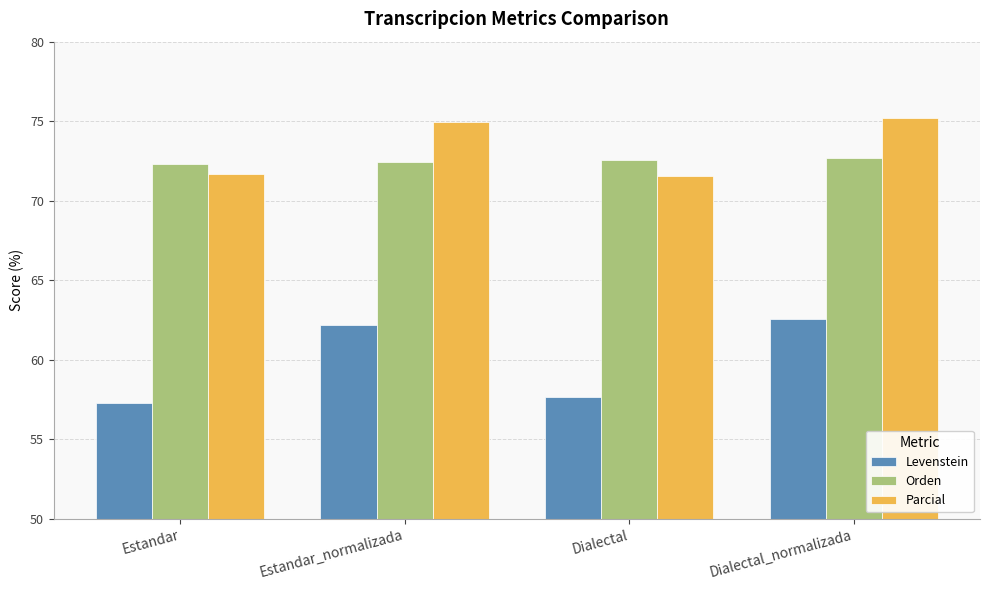

What is the minimum value for Orden?

72.3